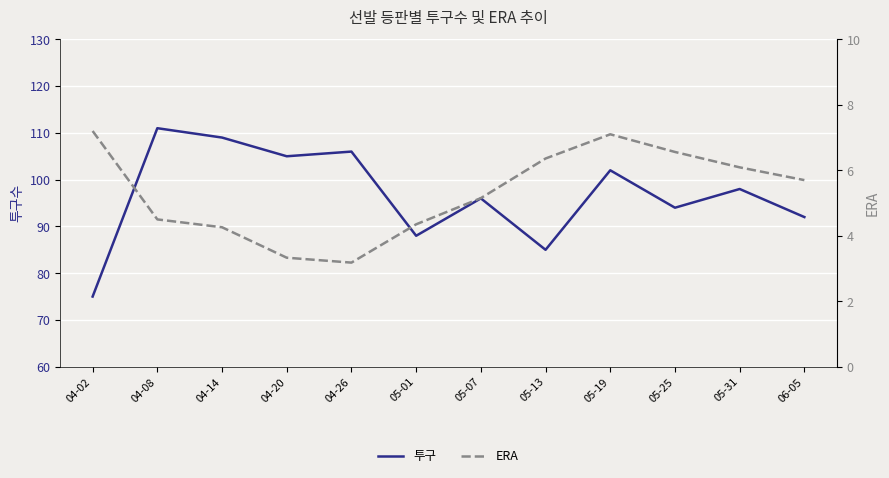

The 투구 series shows 15.6 at 04-02. True or false?

False